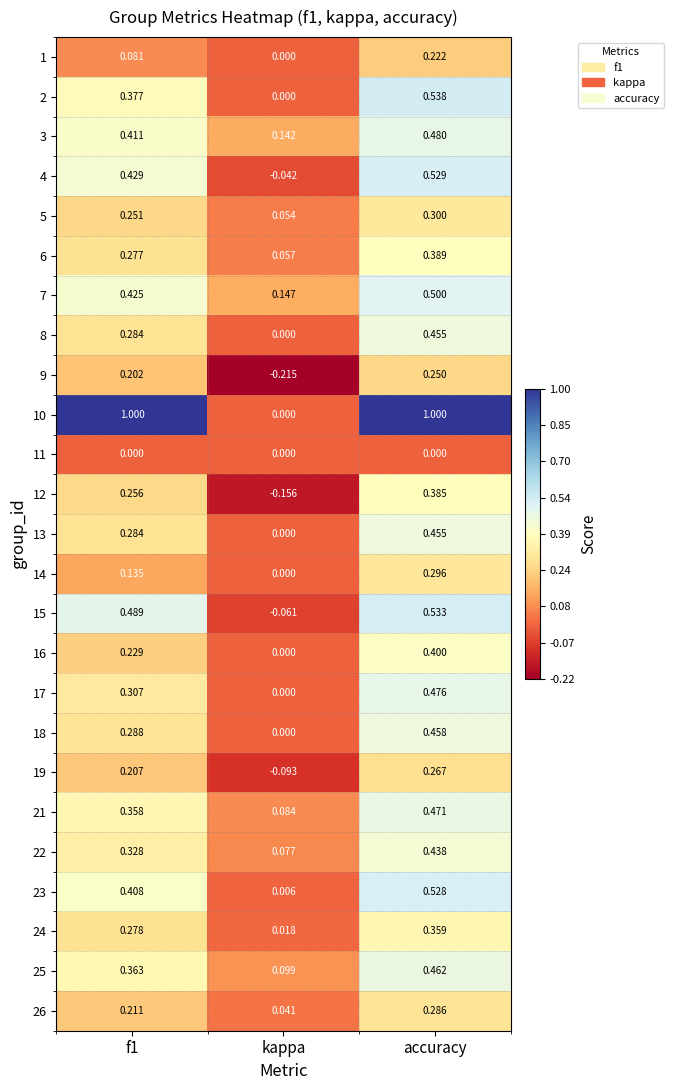

Which category has the lowest value in the 14 series?

kappa